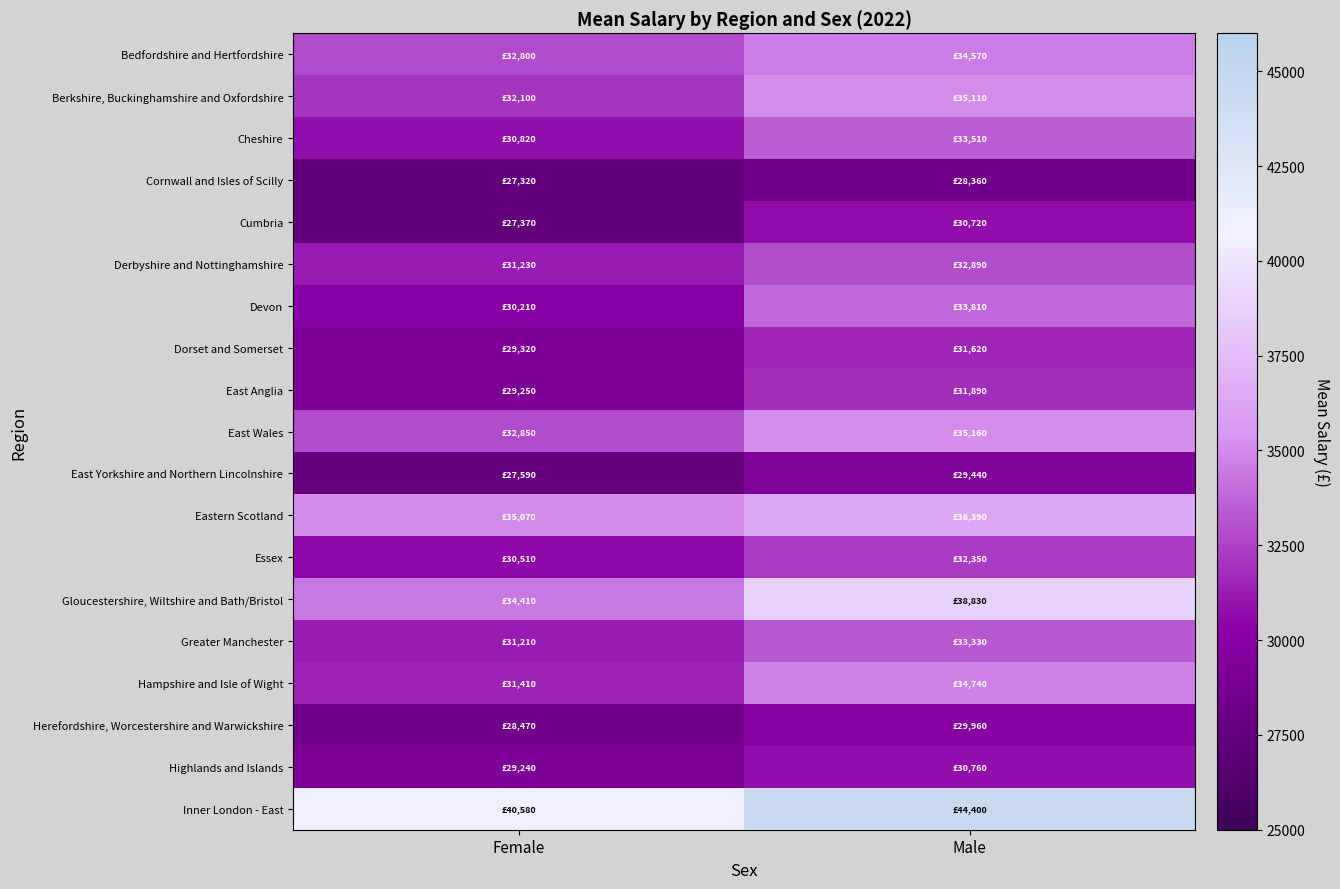

What is the total value across all series at Male?

637840